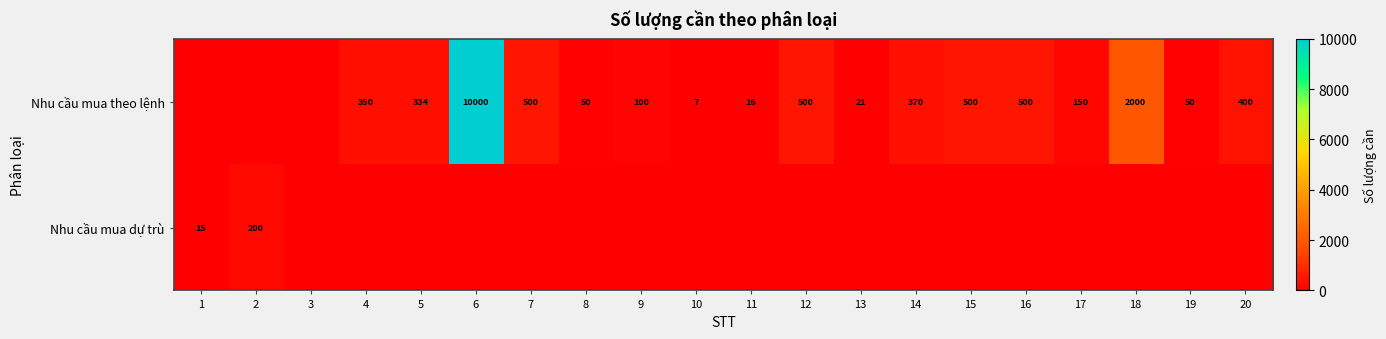

The Nhu cầu mua theo lệnh series shows 456 at 4. True or false?

False